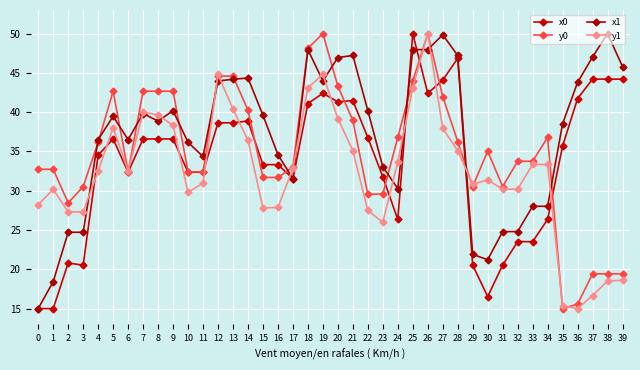

At which category does x0 reach its first local valley?

3